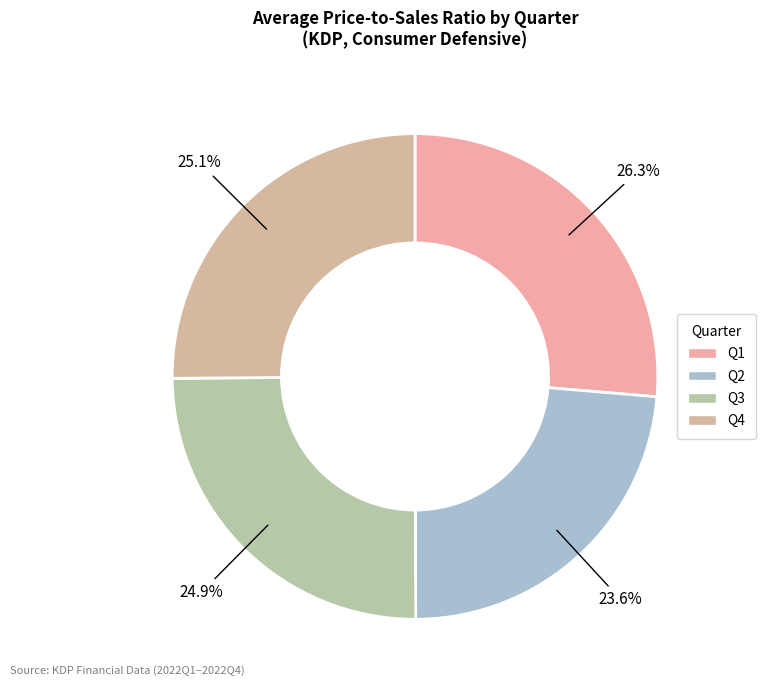

True or false: Q3 accounts for 25% of the total.

True